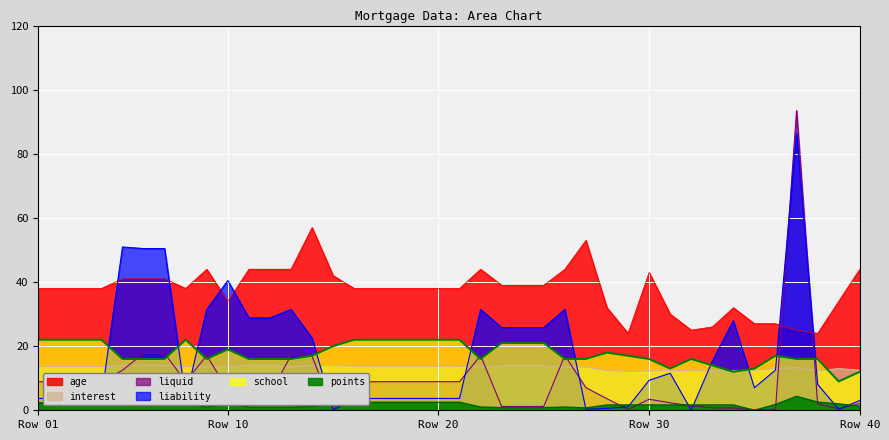

True or false: interest and age intersect in this chart.

False